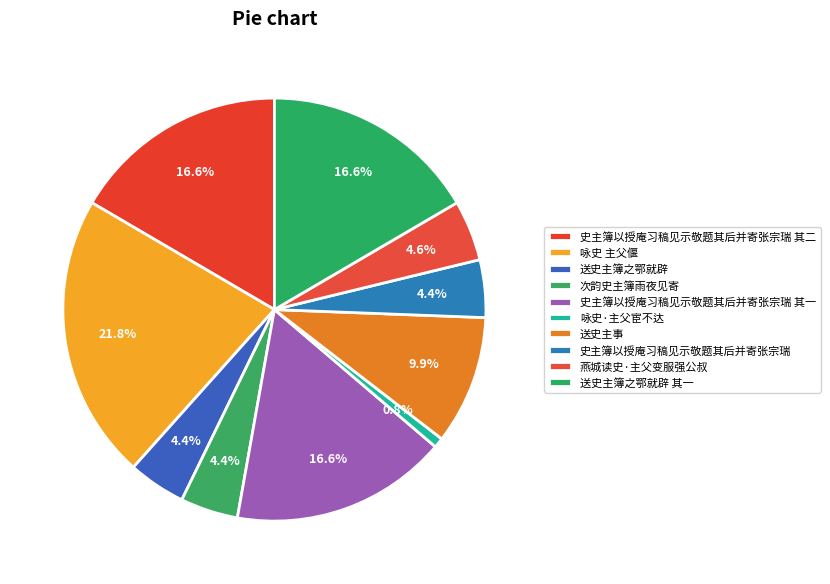

Which slice is the largest?

咏史 主父偃